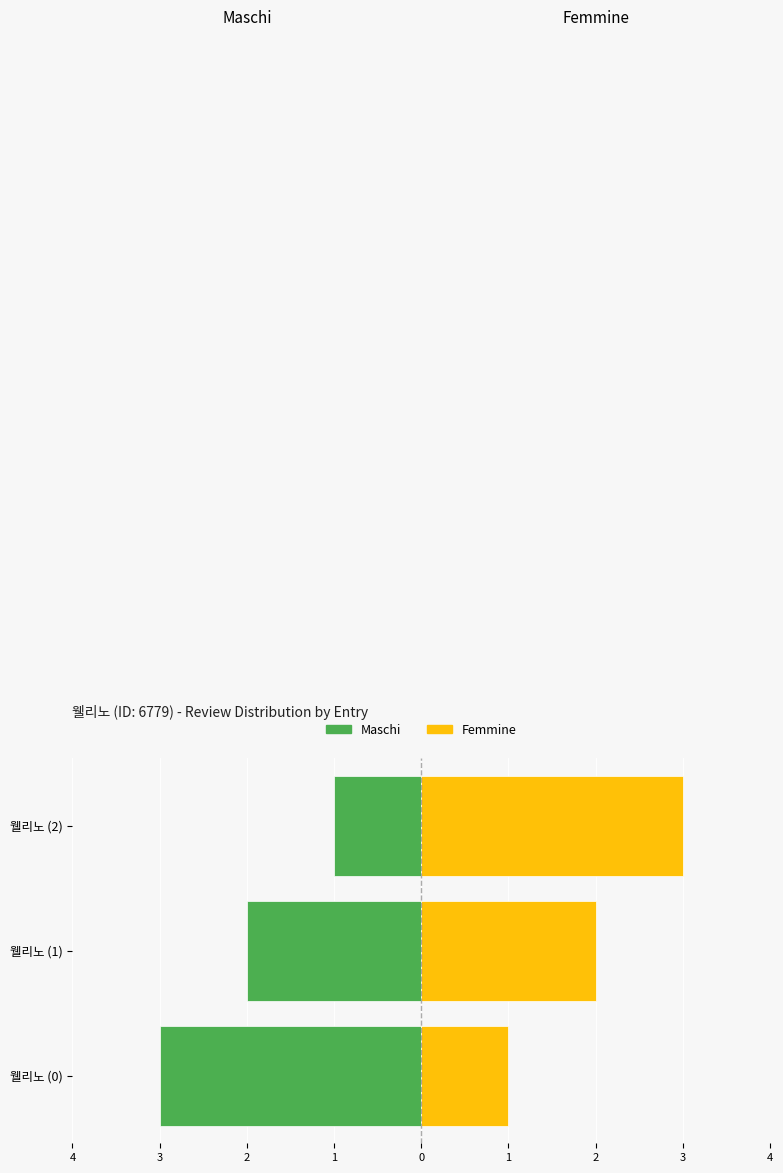

At which label does Femmine first exceed 2?

웰리노 (2)